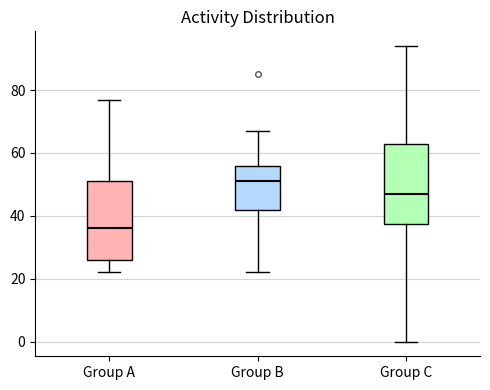

Reading left to right, read every box against the y-axis: the position of its median line, the range the box covers, and the ends of its whiskers. The values are not printed on the chart, so give them approximately, as read against the axis.

Group A: median 36, box 26 to 52, whiskers 22 to 78
Group B: median 52, box 42 to 56, whiskers 22 to 68
Group C: median 48, box 38 to 64, whiskers 0 to 94